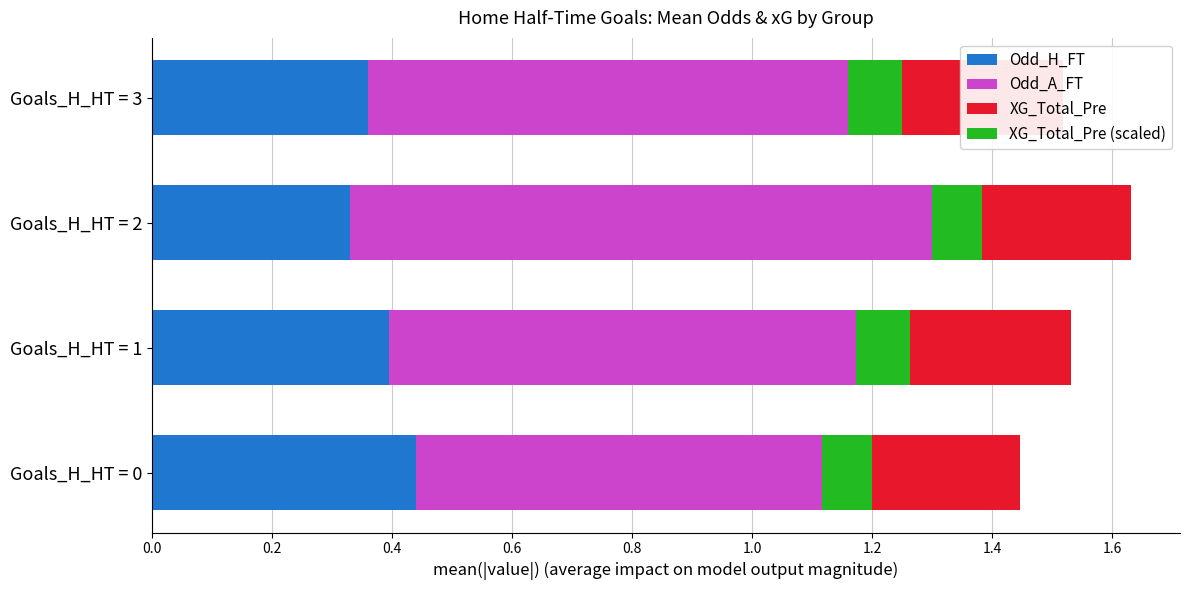

What are all the series names shown in the legend?

Odd_H_FT, Odd_A_FT, XG_Total_Pre, XG_Total_Pre (scaled)